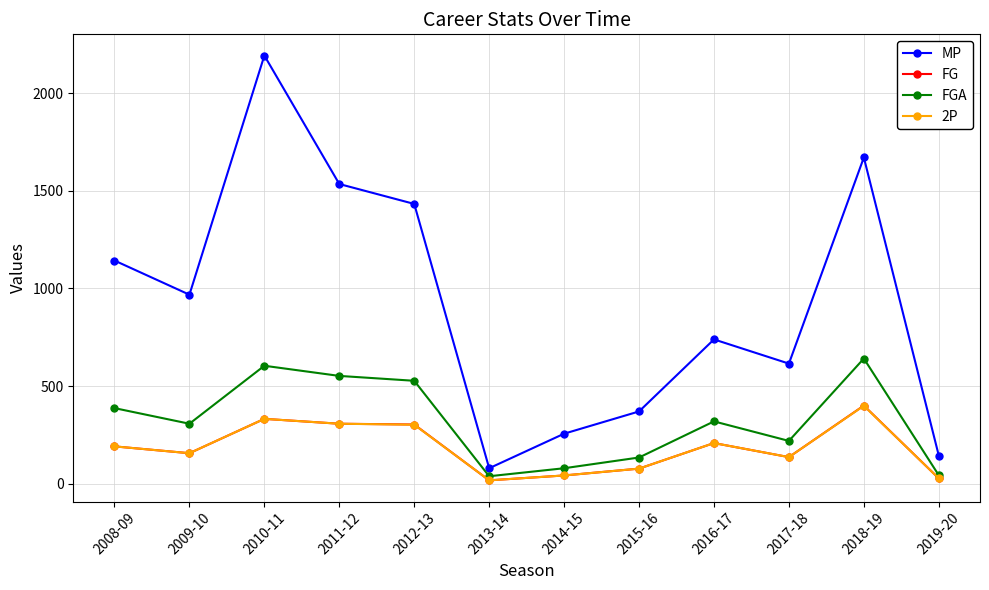

What is the difference between the highest and lowest values at 2017-18?

479